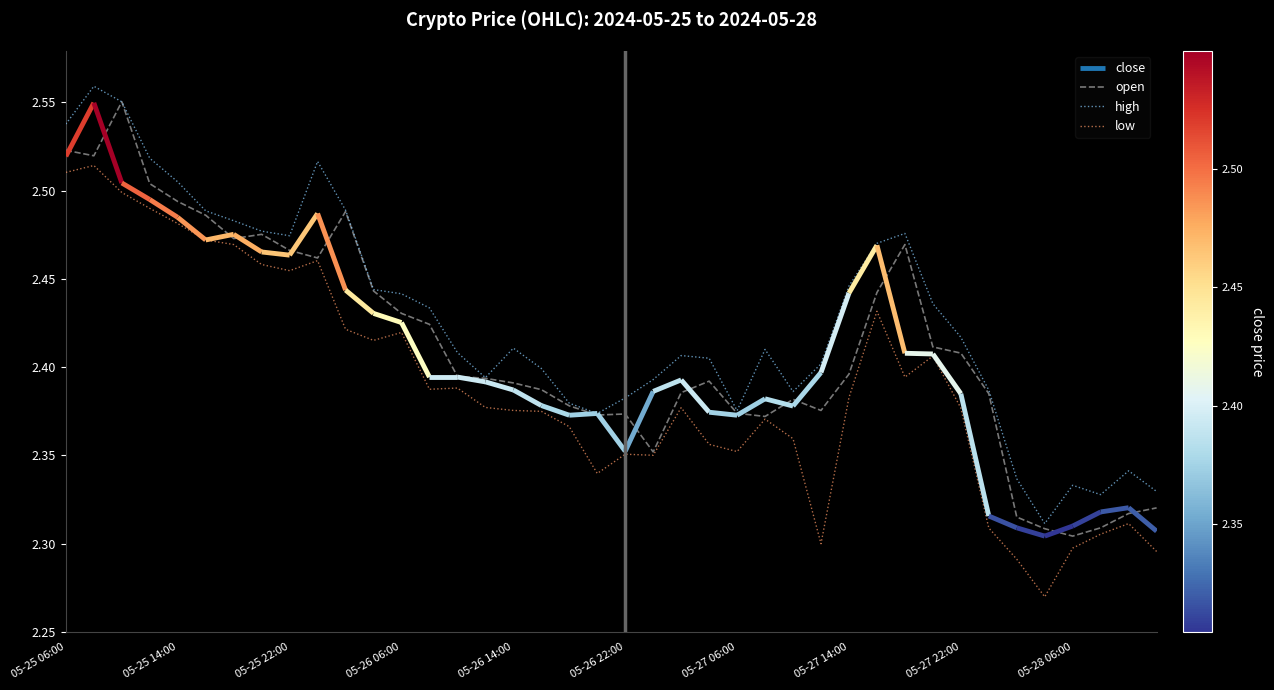

Where is high nearest to the value 2?

35